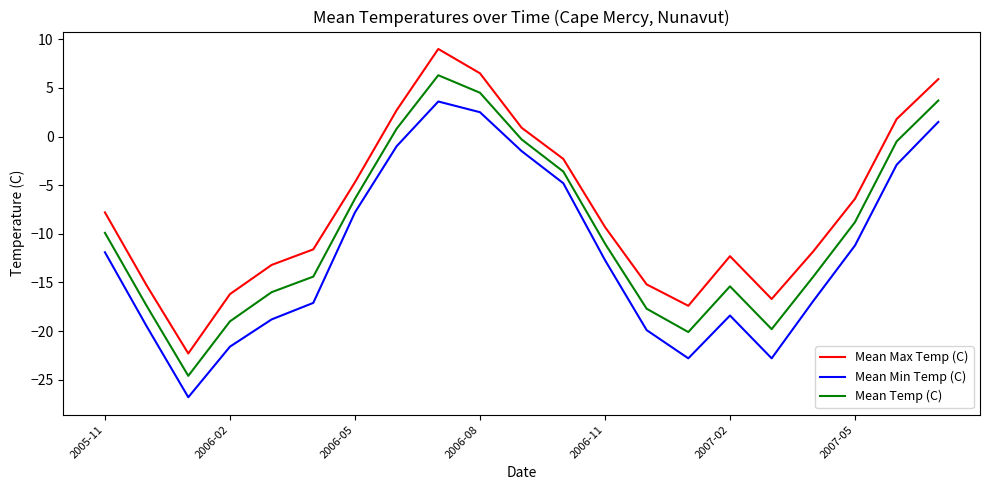

List the series in order of their peak value, lowest first.

Mean Min Temp (C), Mean Temp (C), Mean Max Temp (C)